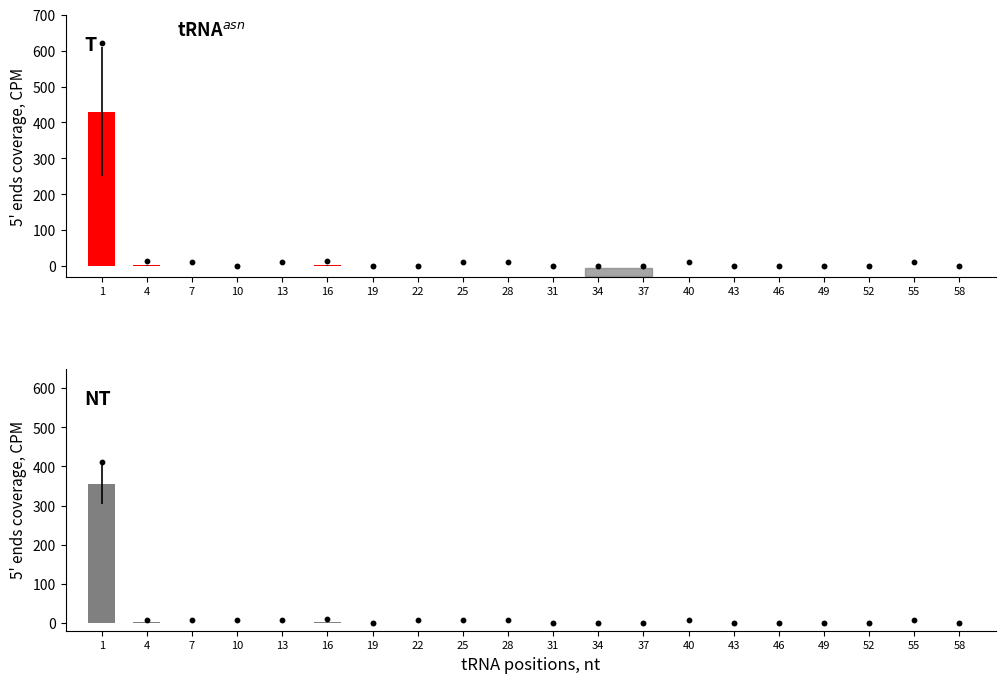

Is the value of T at 49 greater than the value of NT at 4?

No